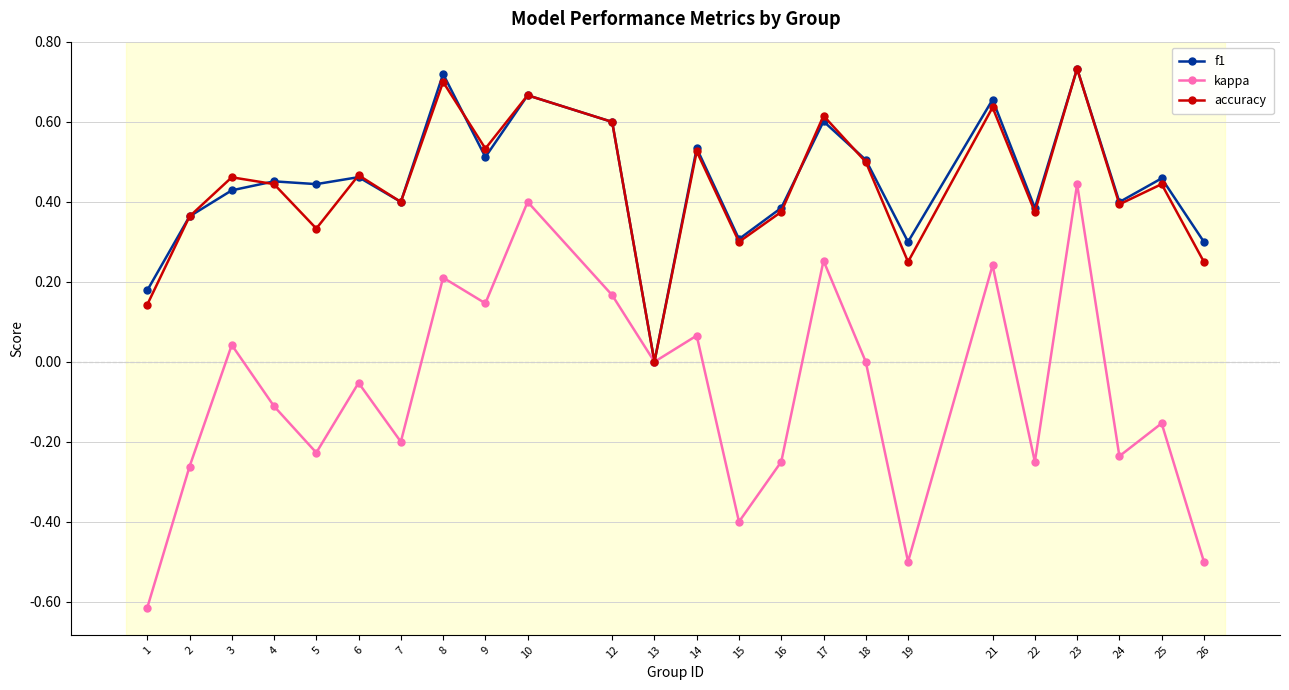

How many interior local peaks does the kappa series have?

9